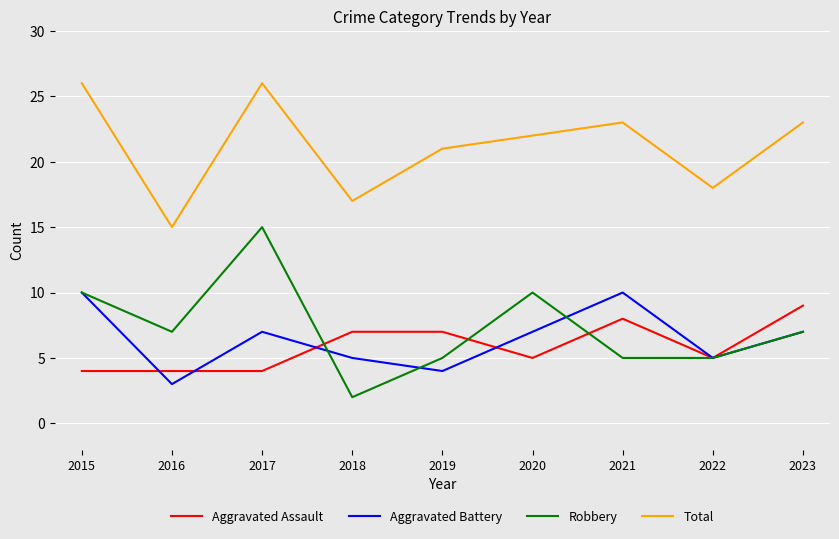

What is the difference between the maximum and minimum values in the Robbery series?

13